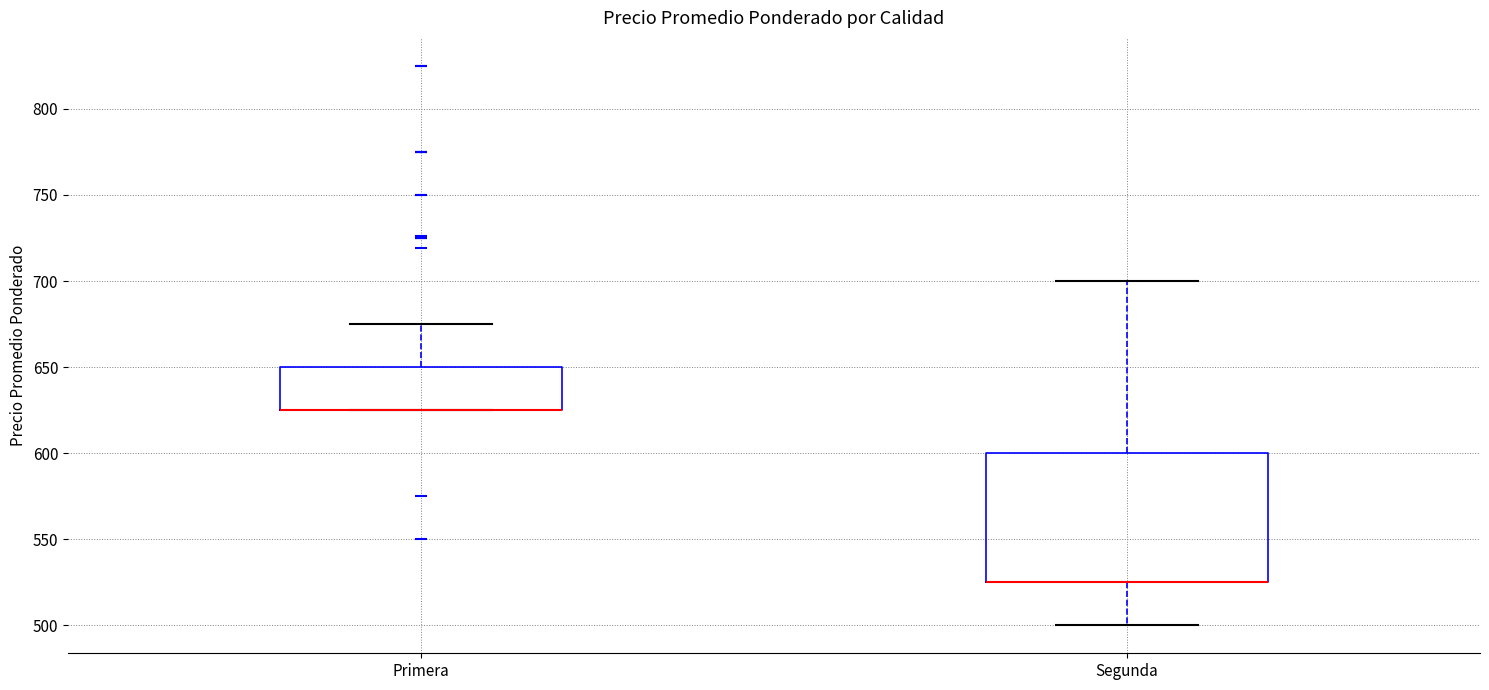

Where is the upper edge of the box for Segunda on the y-axis? The values are not printed on the chart, so give them approximately, as read against the axis.

600